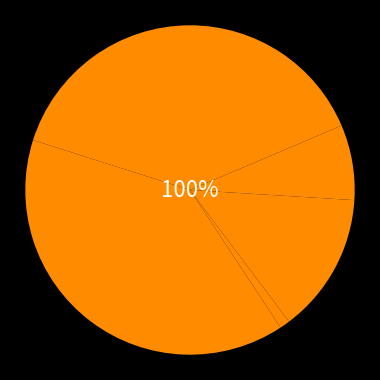

The Rcc with Pillar slice represents 7% of the pie. True or false?

True